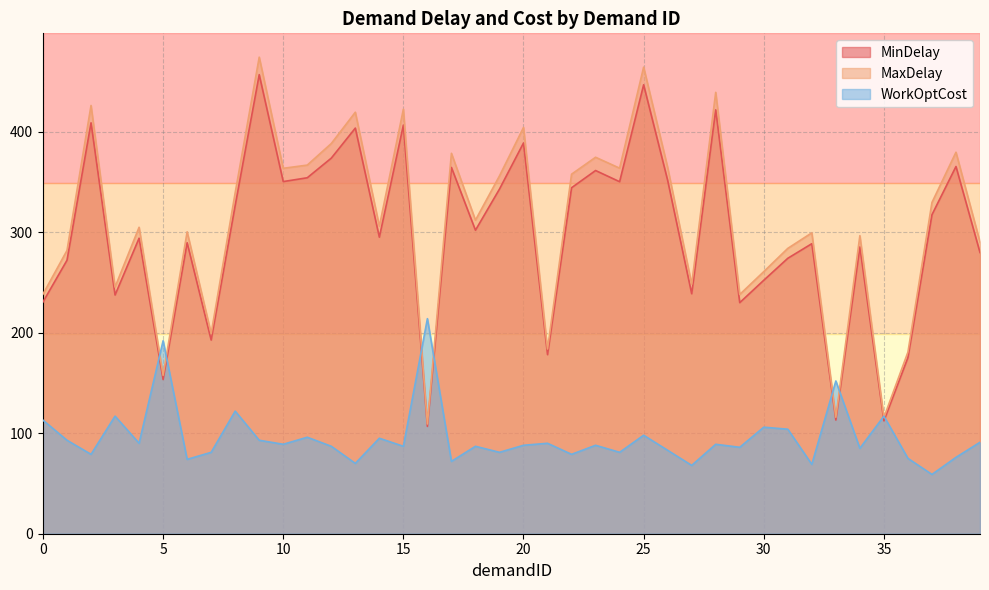

Which series has the largest total across all categories?

MaxDelay